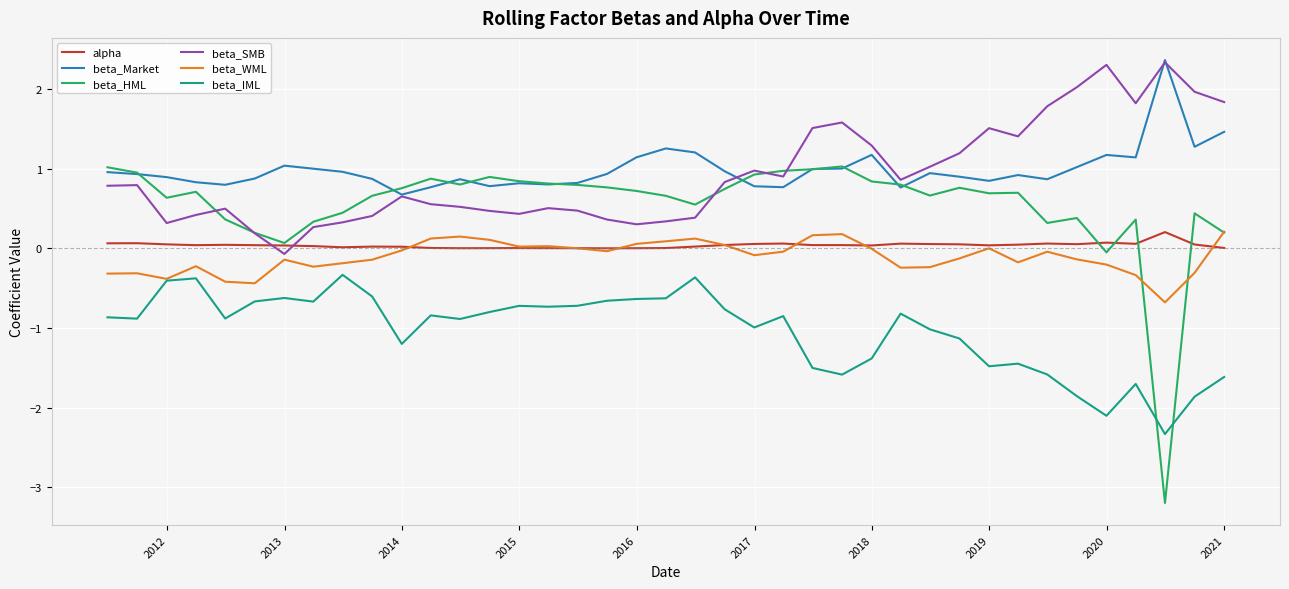

What is the lowest value of the beta_IML series?

-2.3